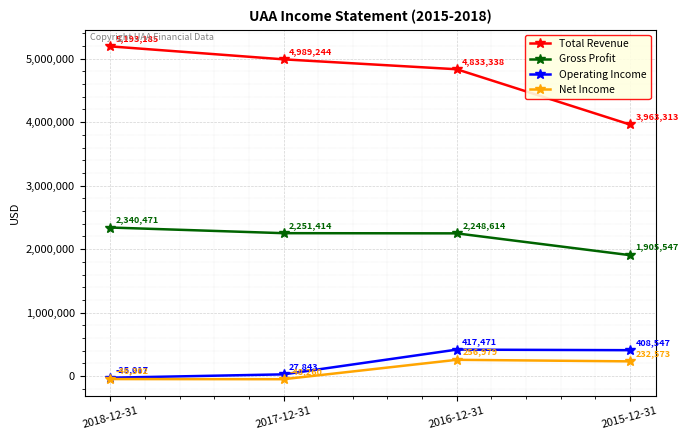

How many series are shown in this chart?

4